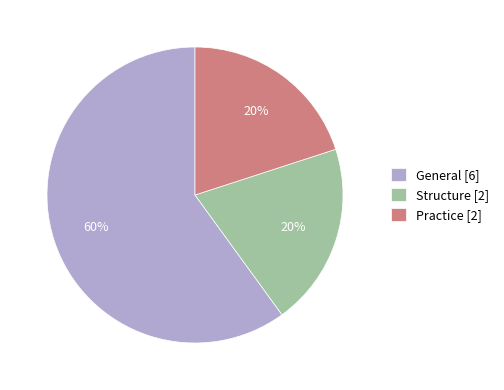

Approximately how many times larger is the value at Structure compared to General?

0.3